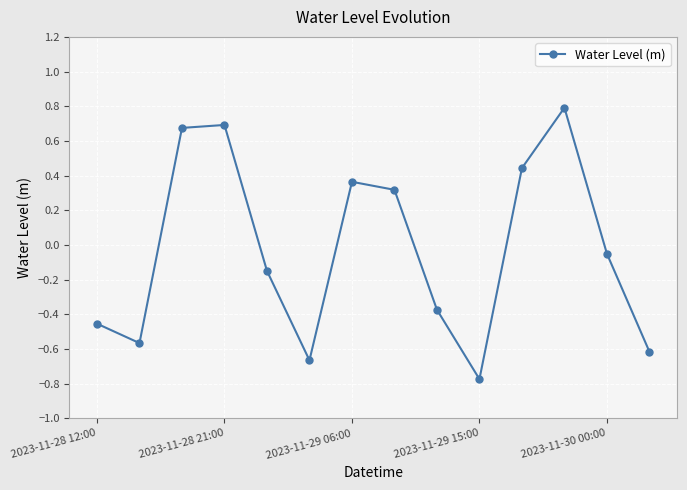

True or false: the data has more than 1 interior local peaks.

True